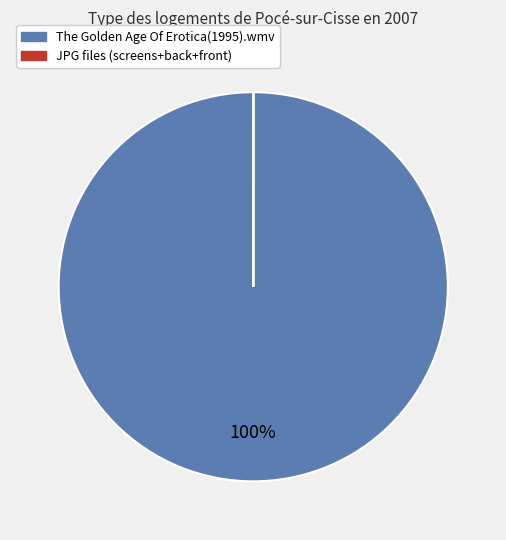

Which slice is the largest?

The Golden Age Of Erotica(1995).wmv